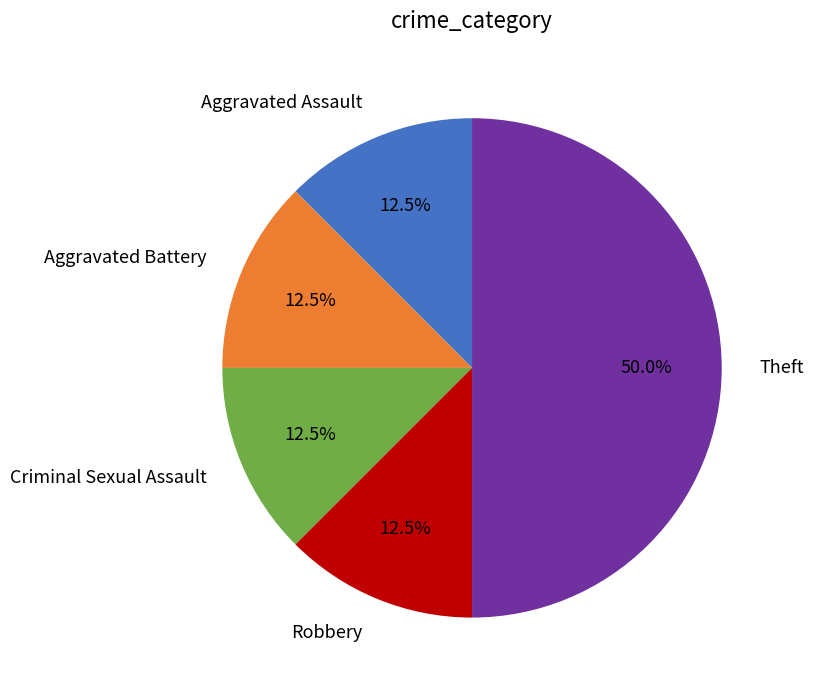

Does Aggravated Battery represent more than half of the total?

No